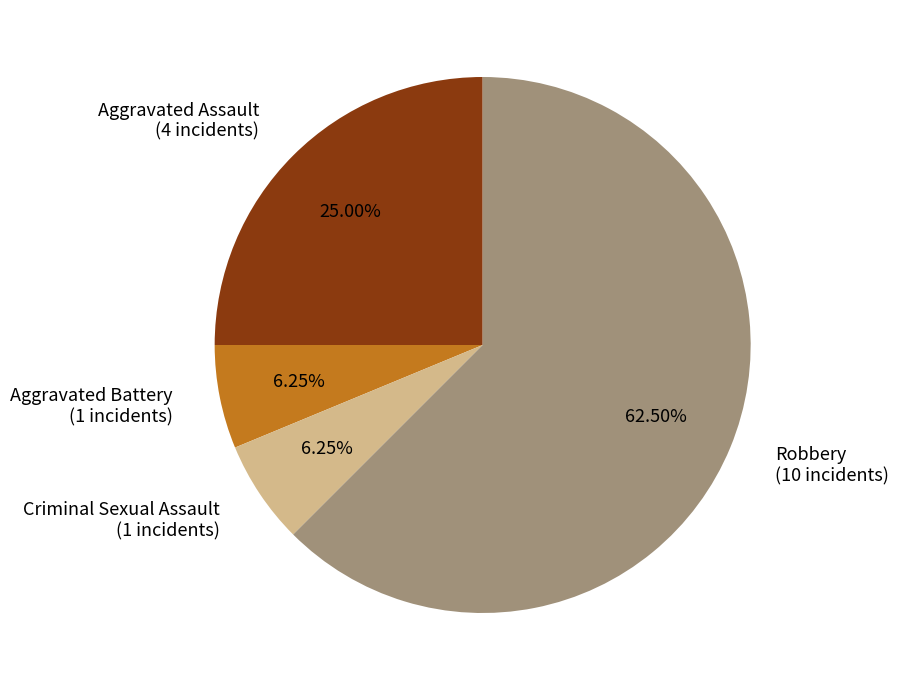

How many slices are in this pie chart?

4